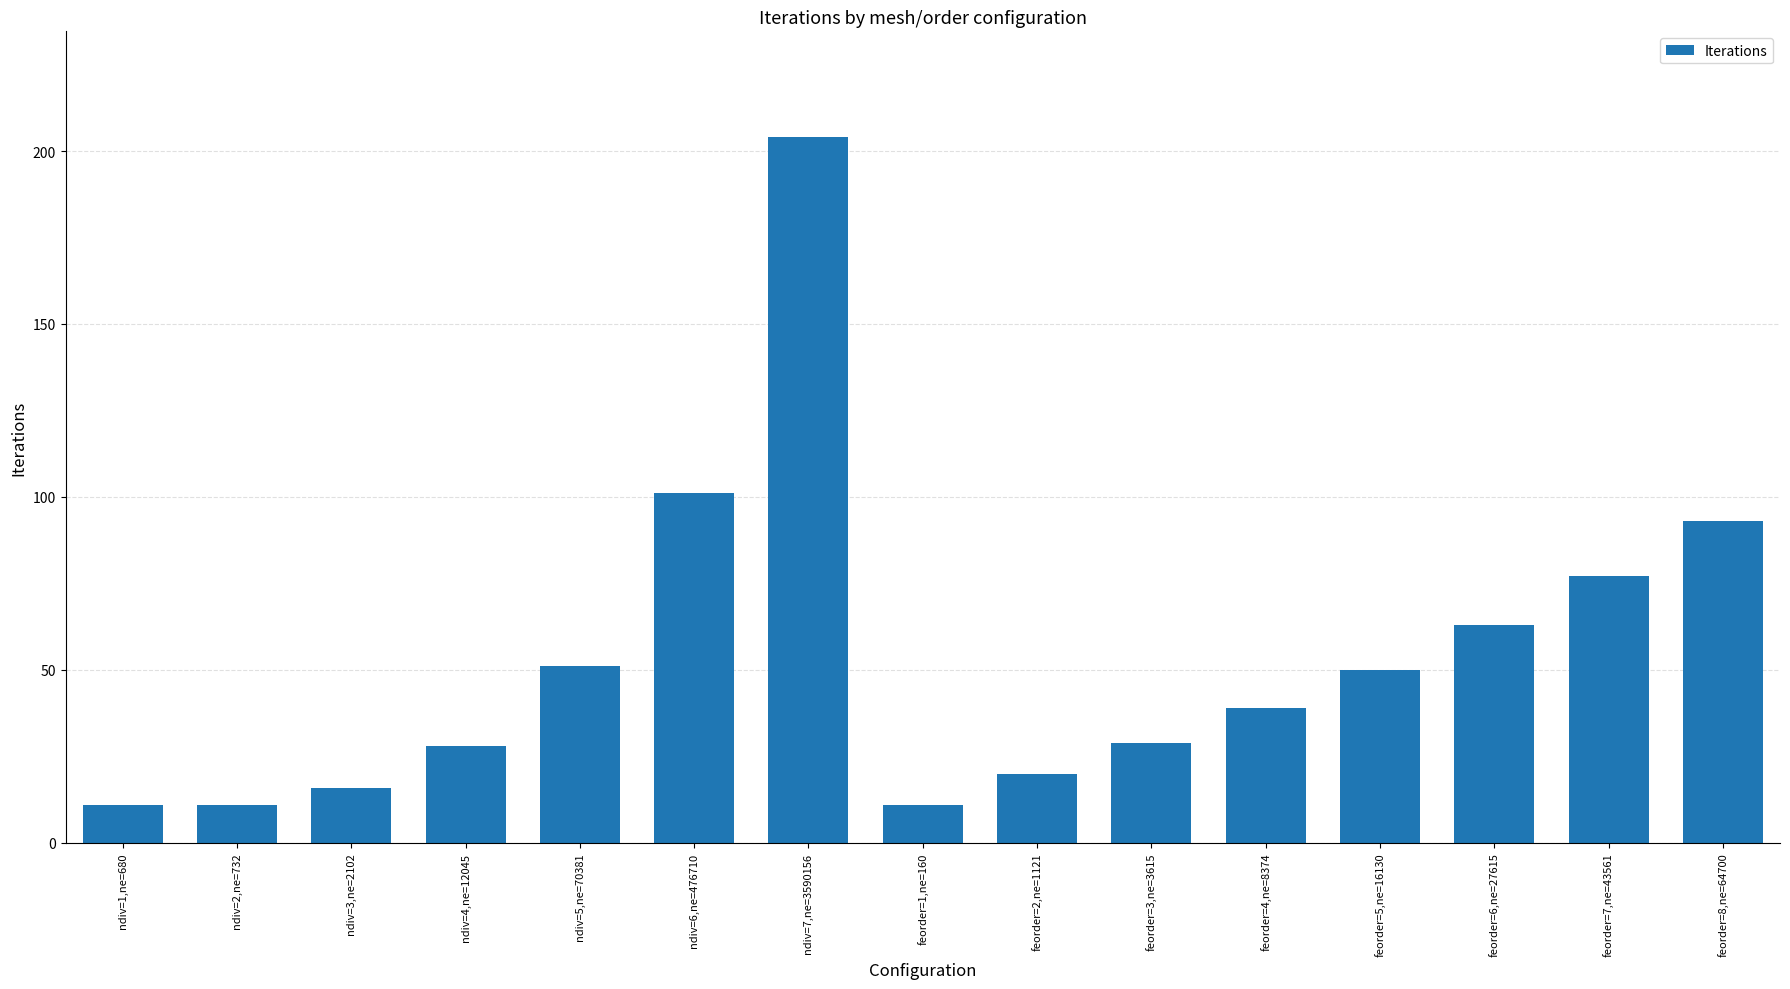

How many bars are there in total?

15